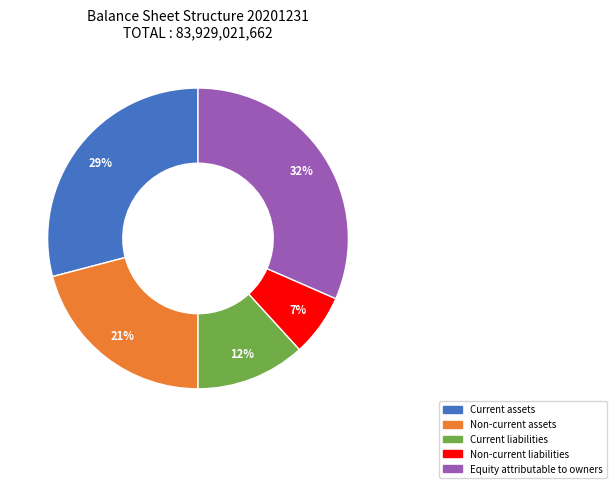

Which has a higher value, Current liabilities or Equity attributable to owners?

Equity attributable to owners